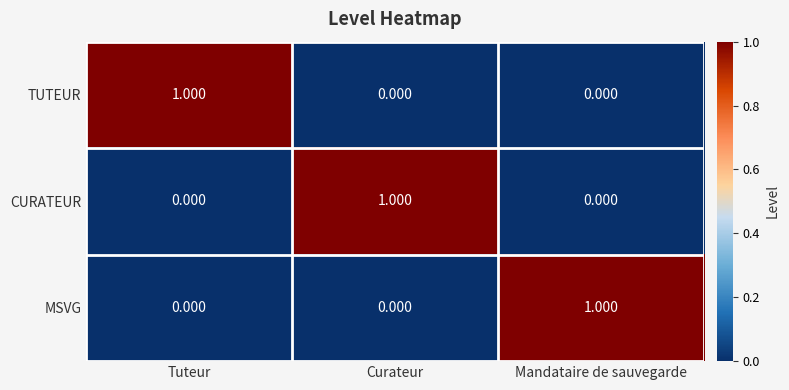

Which category has the highest value in the CURATEUR series?

Curateur